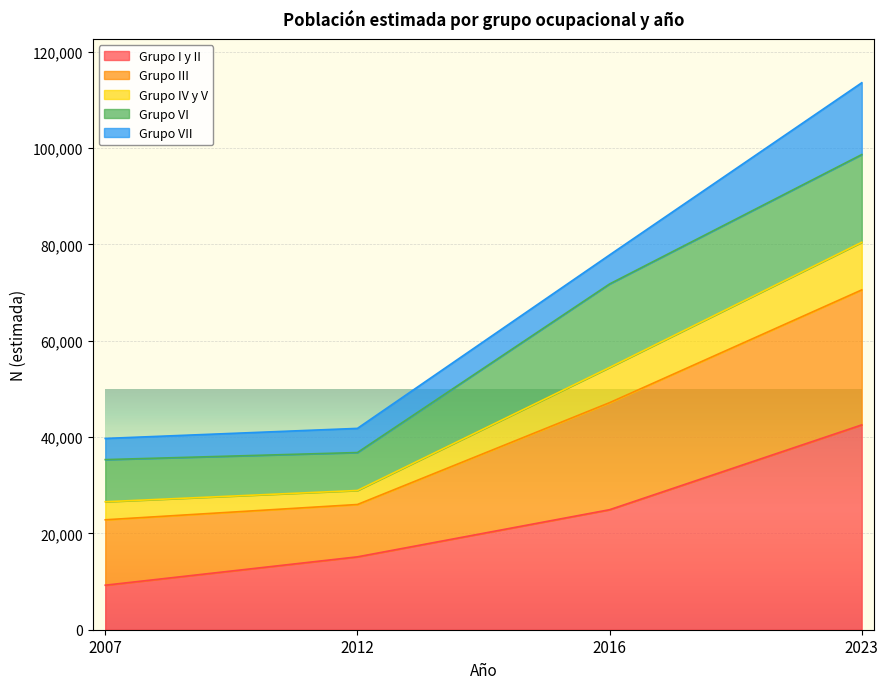

What is the lowest value of the Grupo I y II series?

9241